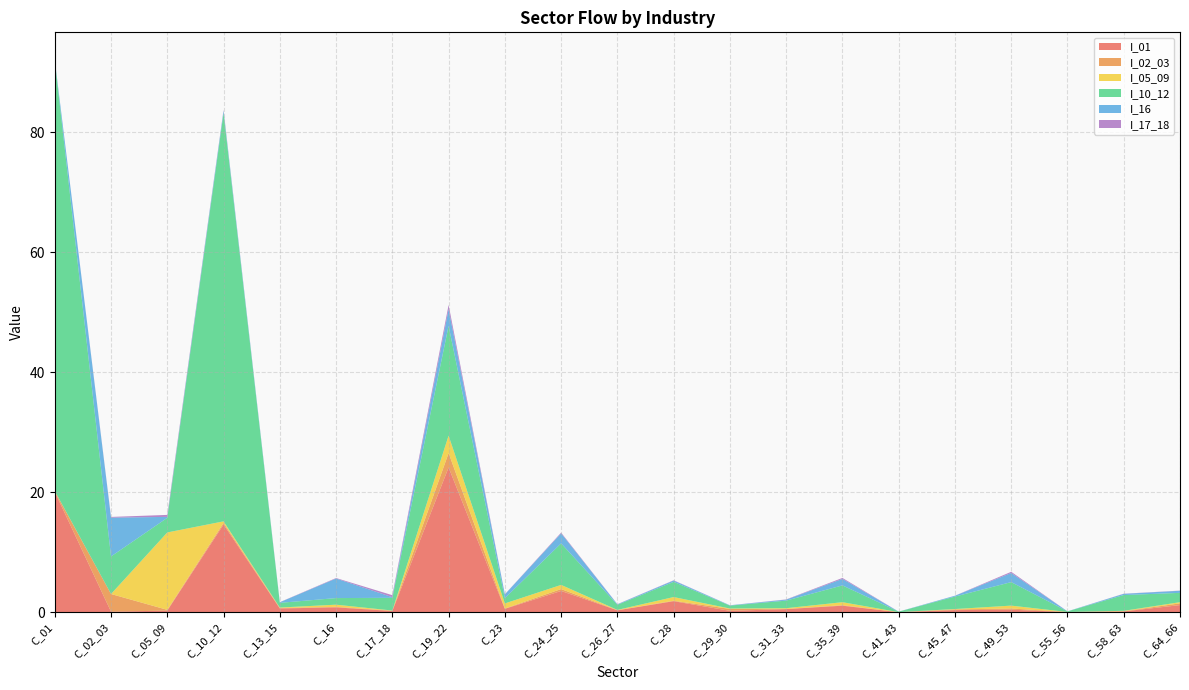

Reading left to right, extract all data points from this chart.

I_01: C_01=20.1	C_02_03=0.1	C_05_09=0.3	C_10_12=14.6	C_13_15=0.6	C_16=0.8	C_17_18=0.2	C_19_22=24.1	C_23=0.6	C_24_25=3.5	C_26_27=0.3	C_28=1.8	C_29_30=0.2	C_31_33=0.5	C_35_39=1.1	C_41_43=0.0	C_45_47=0.3	C_49_53=0.4	C_55_56=0.0	C_58_63=0.1	C_64_66=1.2
I_02_03: C_01=0.1	C_02_03=2.9	C_05_09=0.1	C_10_12=0.3	C_13_15=0.1	C_16=0.1	C_17_18=0.0	C_19_22=2.4	C_23=0.0	C_24_25=0.3	C_26_27=0.0	C_28=0.1	C_29_30=0.3	C_31_33=0.0	C_35_39=0.1	C_41_43=0.0	C_45_47=0.1	C_49_53=0.2	C_55_56=0.0	C_58_63=0.0	C_64_66=0.3
I_05_09: C_01=0.0	C_02_03=0.0	C_05_09=12.9	C_10_12=0.3	C_13_15=0.1	C_16=0.4	C_17_18=0.0	C_19_22=2.9	C_23=0.9	C_24_25=0.7	C_26_27=0.0	C_28=0.6	C_29_30=0.1	C_31_33=0.1	C_35_39=0.5	C_41_43=0.0	C_45_47=0.1	C_49_53=0.5	C_55_56=0.0	C_58_63=0.1	C_64_66=0.2
I_10_12: C_01=71.8	C_02_03=6.3	C_05_09=2.4	C_10_12=68.1	C_13_15=0.8	C_16=1.1	C_17_18=2.1	C_19_22=18.3	C_23=0.9	C_24_25=6.9	C_26_27=0.9	C_28=2.5	C_29_30=0.5	C_31_33=1.3	C_35_39=2.8	C_41_43=0.1	C_45_47=2.1	C_49_53=3.9	C_55_56=0.1	C_58_63=2.6	C_64_66=1.6
I_16: C_01=0.1	C_02_03=6.5	C_05_09=0.2	C_10_12=0.4	C_13_15=0.1	C_16=3.3	C_17_18=0.1	C_19_22=2.8	C_23=0.6	C_24_25=1.7	C_26_27=0.1	C_28=0.2	C_29_30=0.0	C_31_33=0.2	C_35_39=1.1	C_41_43=0.0	C_45_47=0.1	C_49_53=1.5	C_55_56=0.0	C_58_63=0.2	C_64_66=0.3
I_17_18: C_01=0.0	C_02_03=0.1	C_05_09=0.3	C_10_12=0.1	C_13_15=0.0	C_16=0.1	C_17_18=0.3	C_19_22=0.7	C_23=0.0	C_24_25=0.1	C_26_27=0.0	C_28=0.0	C_29_30=0.0	C_31_33=0.0	C_35_39=0.2	C_41_43=0.0	C_45_47=0.0	C_49_53=0.2	C_55_56=0.0	C_58_63=0.0	C_64_66=0.0